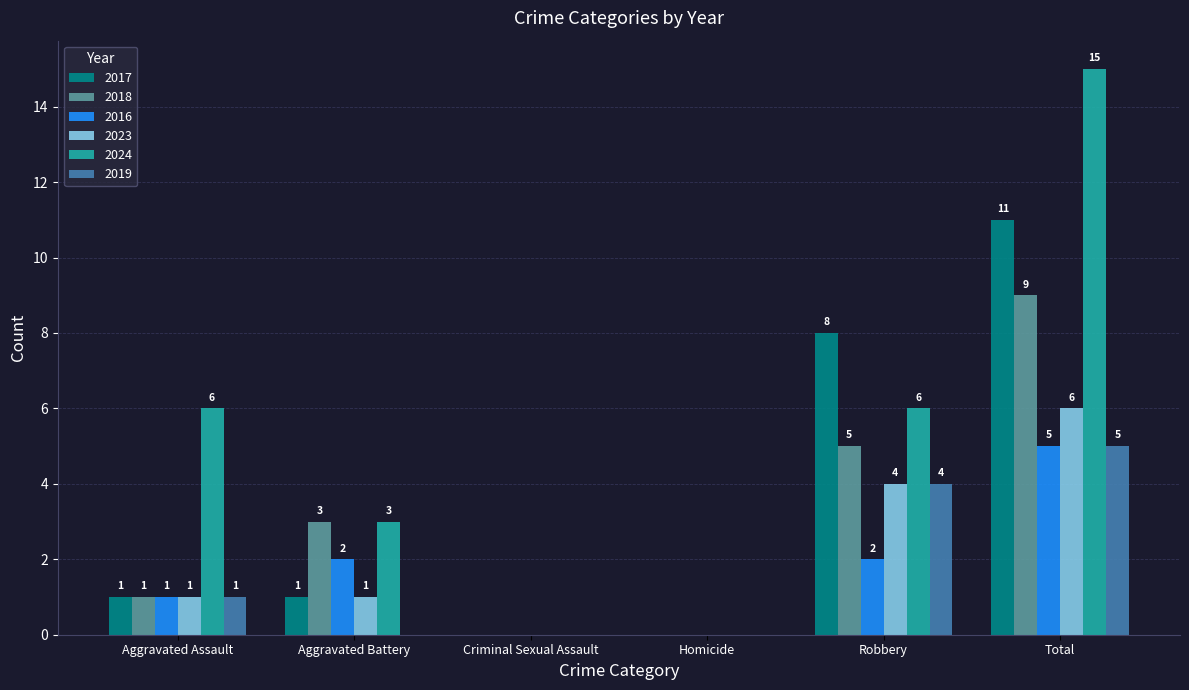

Reading left to right, list all the values displayed in this chart.

2017: Aggravated Assault=1	Aggravated Battery=1	Criminal Sexual Assault=0	Homicide=0	Robbery=8	Total=11
2018: Aggravated Assault=1	Aggravated Battery=3	Criminal Sexual Assault=0	Homicide=0	Robbery=5	Total=9
2016: Aggravated Assault=1	Aggravated Battery=2	Criminal Sexual Assault=0	Homicide=0	Robbery=2	Total=5
2023: Aggravated Assault=1	Aggravated Battery=1	Criminal Sexual Assault=0	Homicide=0	Robbery=4	Total=6
2024: Aggravated Assault=6	Aggravated Battery=3	Criminal Sexual Assault=0	Homicide=0	Robbery=6	Total=15
2019: Aggravated Assault=1	Aggravated Battery=0	Criminal Sexual Assault=0	Homicide=0	Robbery=4	Total=5